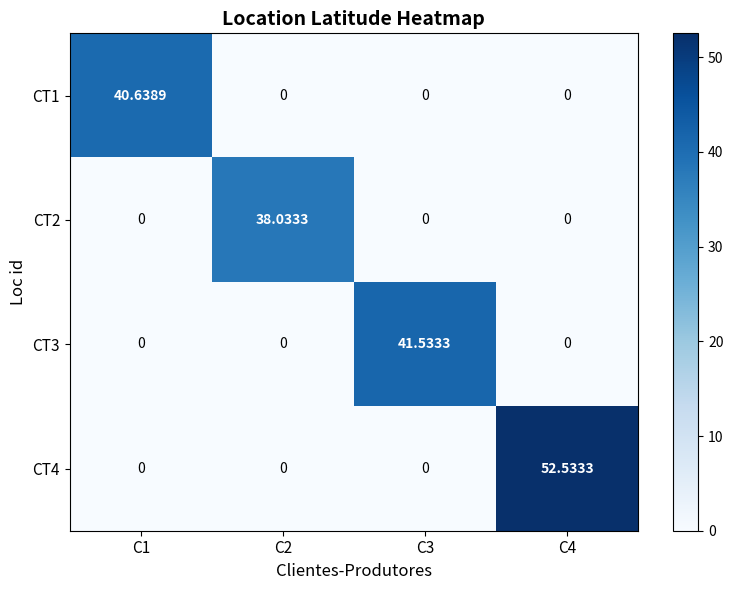

Which series changed the most between C1 and C4?

CT4